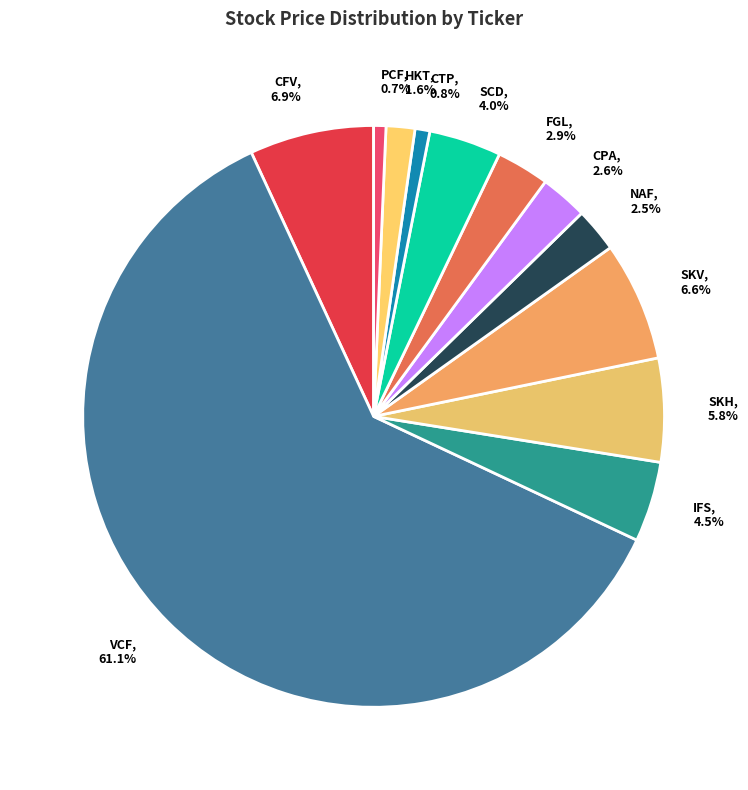

Count the number of slices in the pie.

12